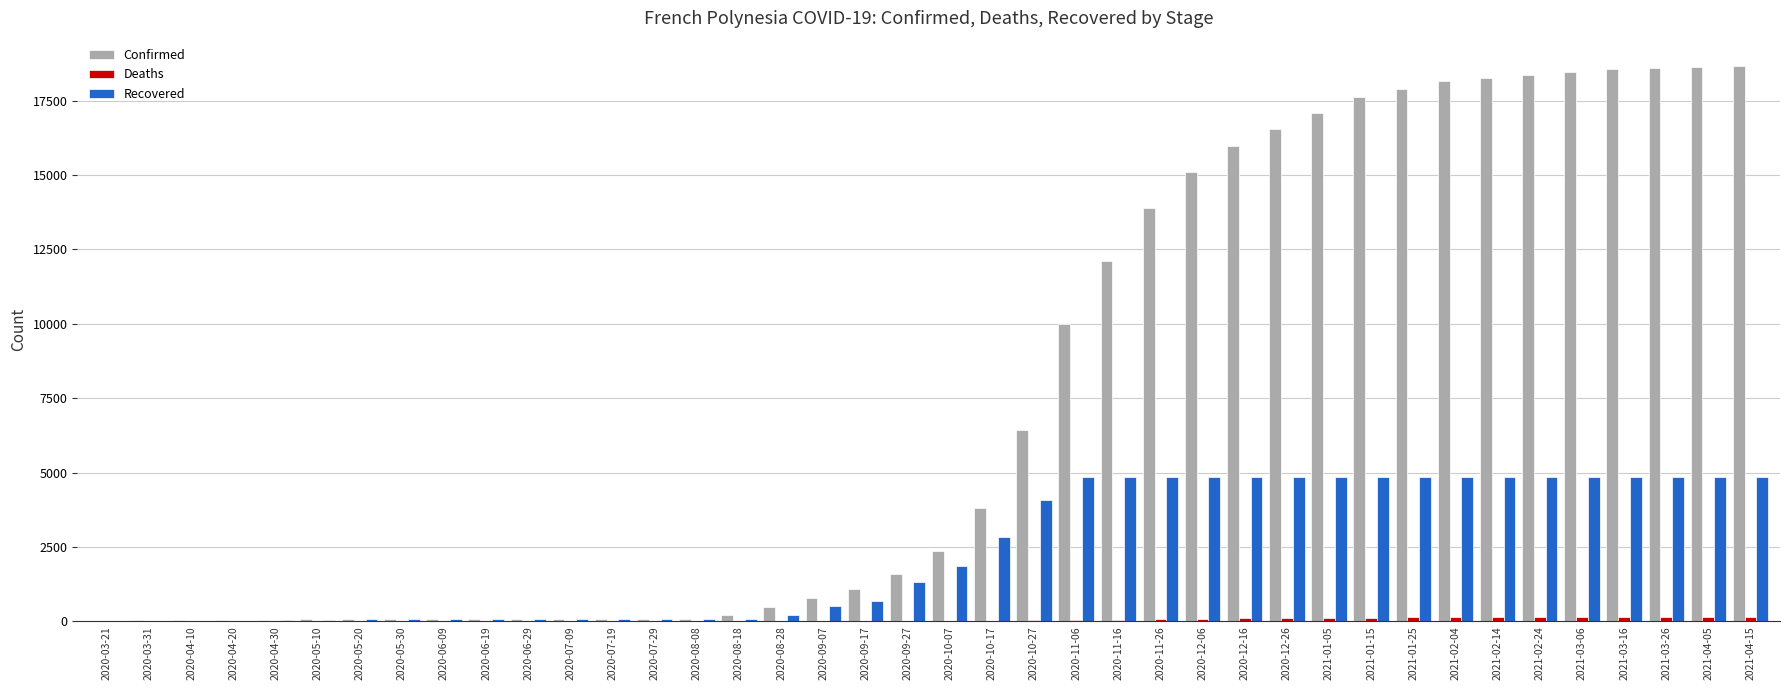

What is the sum of all Recovered values?

94579